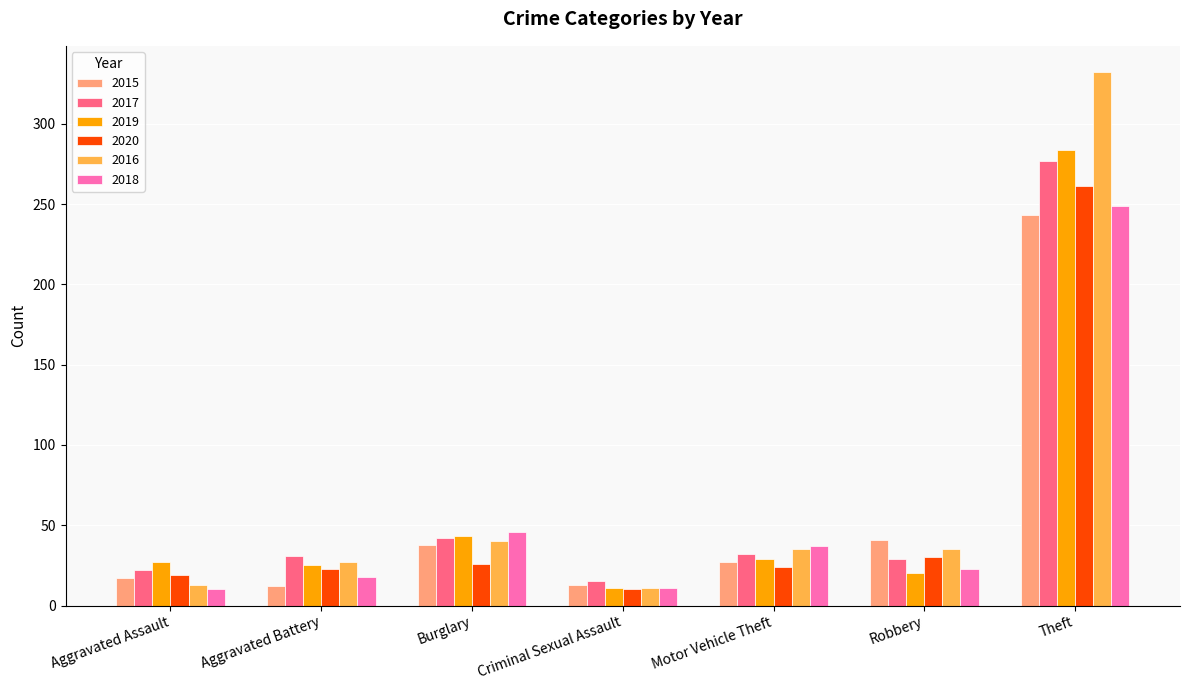

What is the spread (max minus min) of values at Theft?

89